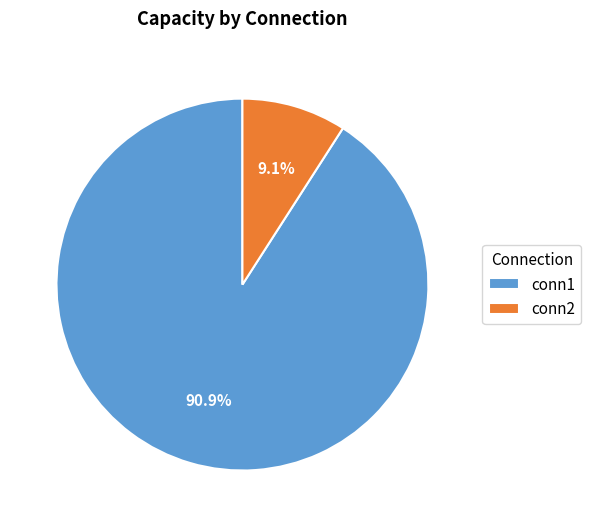

Does any single category account for the majority?

Yes